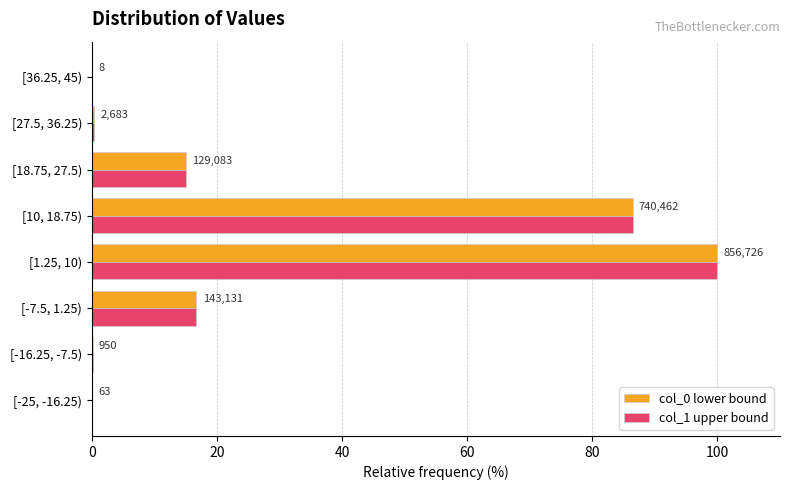

What is the sum of all col_0 lower bound values?

218.6